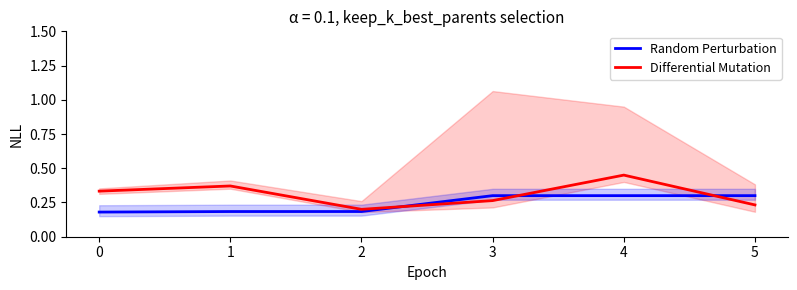

The Differential Mutation series shows 0.2 at 2. True or false?

True